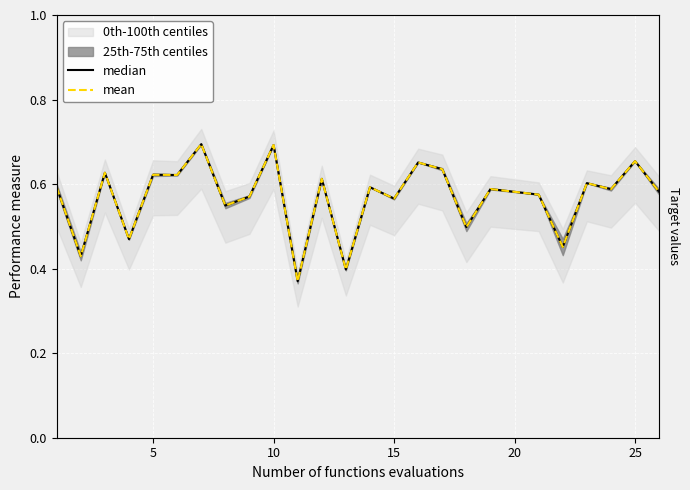

The mean series shows 0.7 at 20. True or false?

False